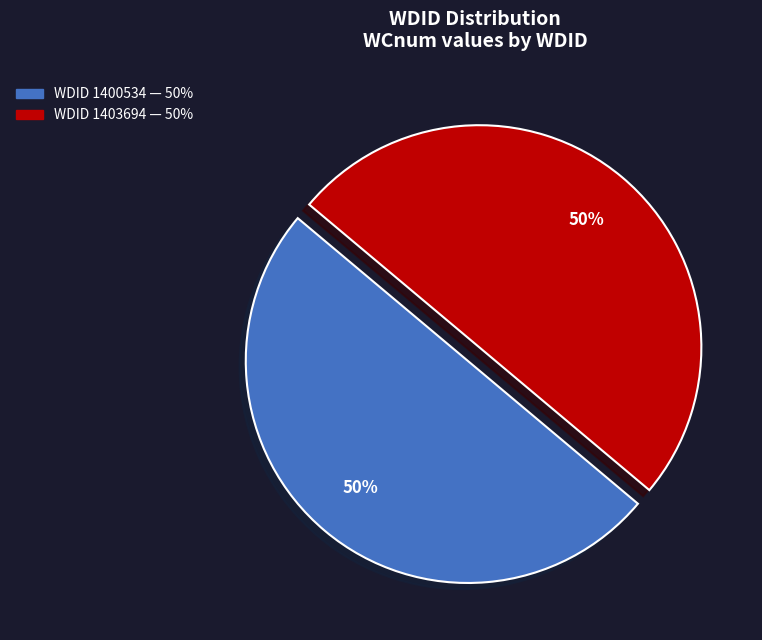

To the nearest percent, what is the average slice percentage?

50%